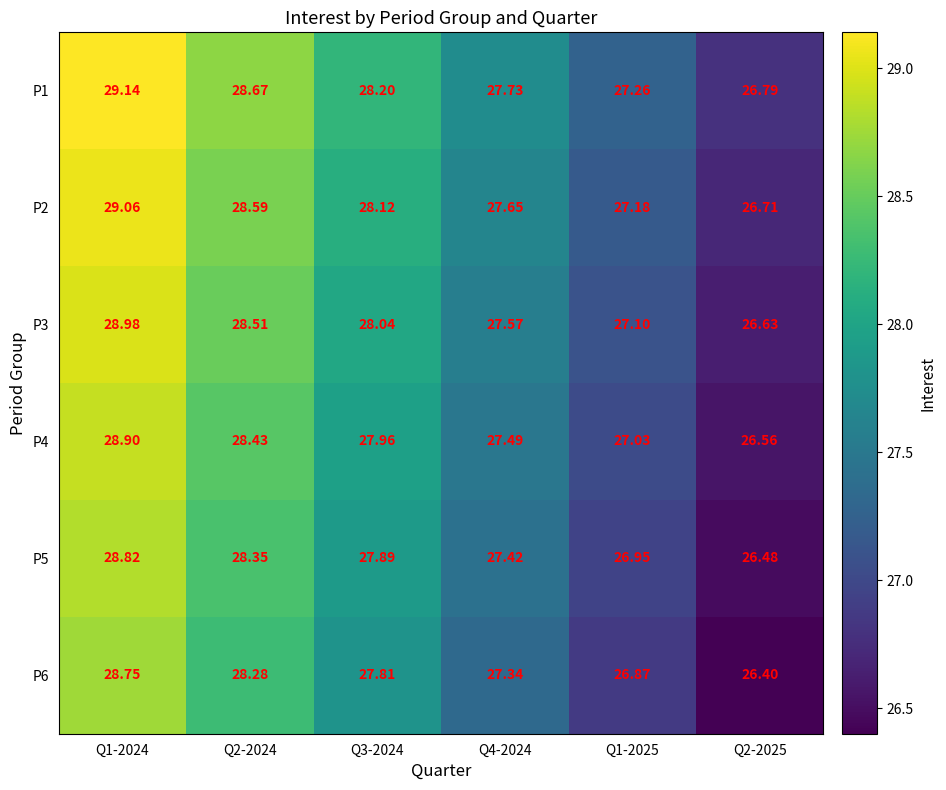

Is the value of P4 at Q4-2024 greater than the value of P2 at Q2-2024?

No